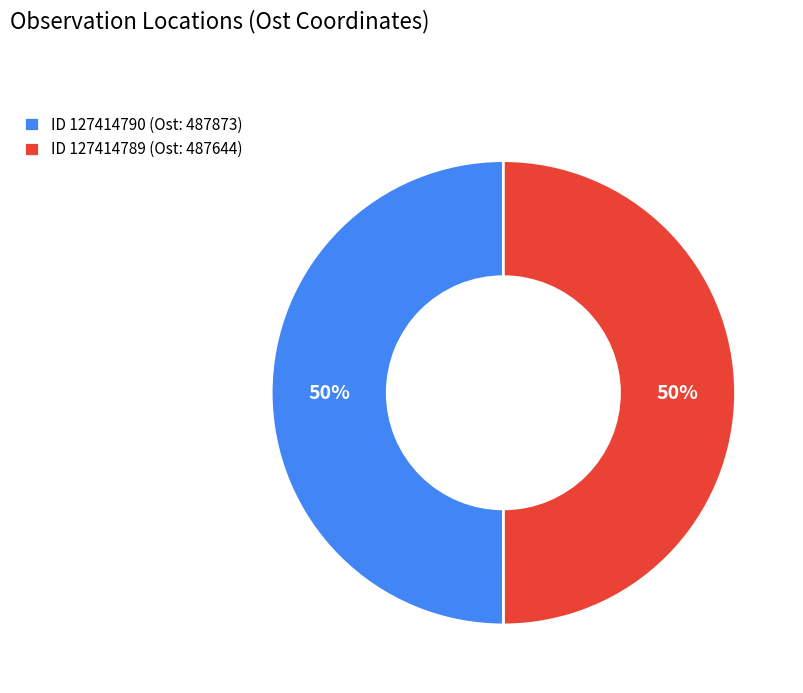

Is it true that ID 127414789 (Ost: 487644) is 50% of the pie?

True